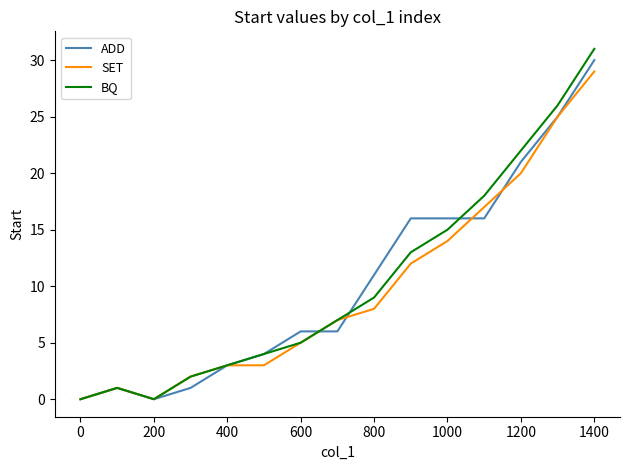

Which series has the largest range (max minus min)?

BQ